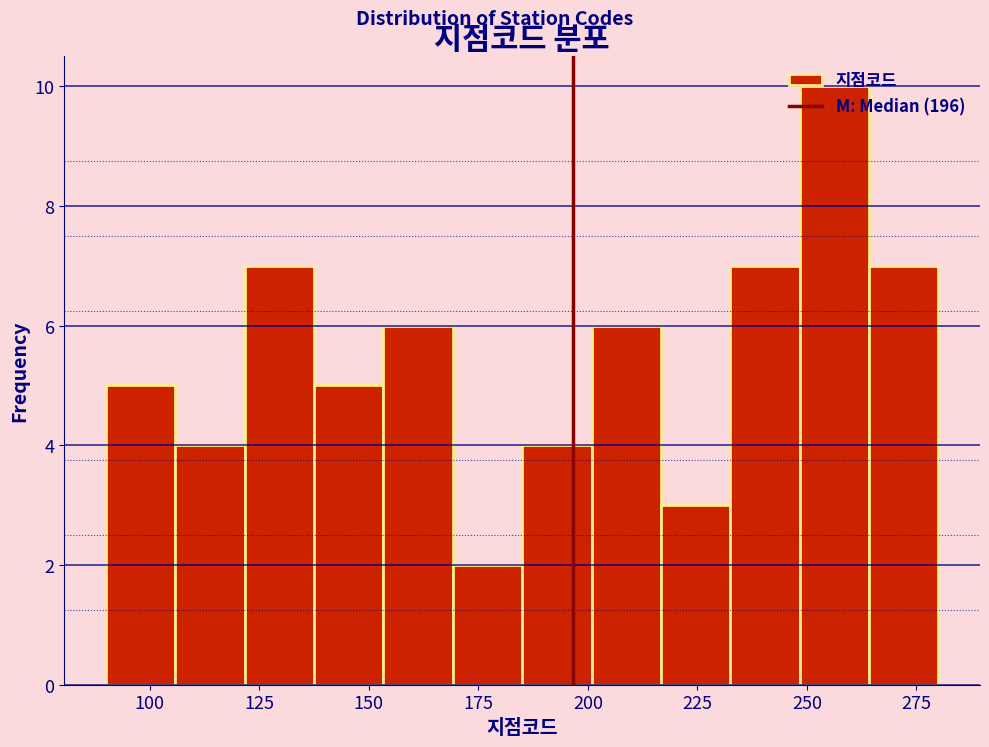

Around what value on the x-axis is the tallest bar? Give the approximate position of its centre, as read against the axis.

255